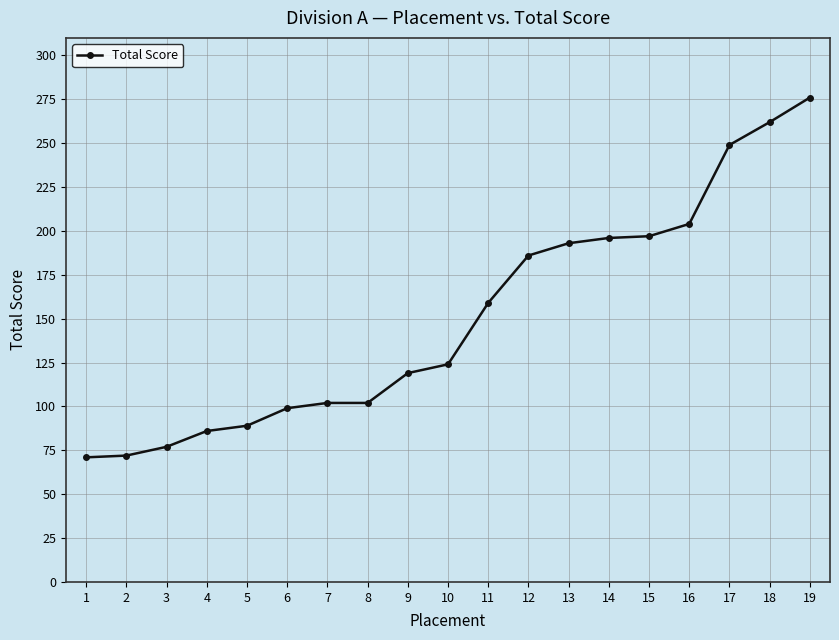

Between 15 and 13, which is larger?

15